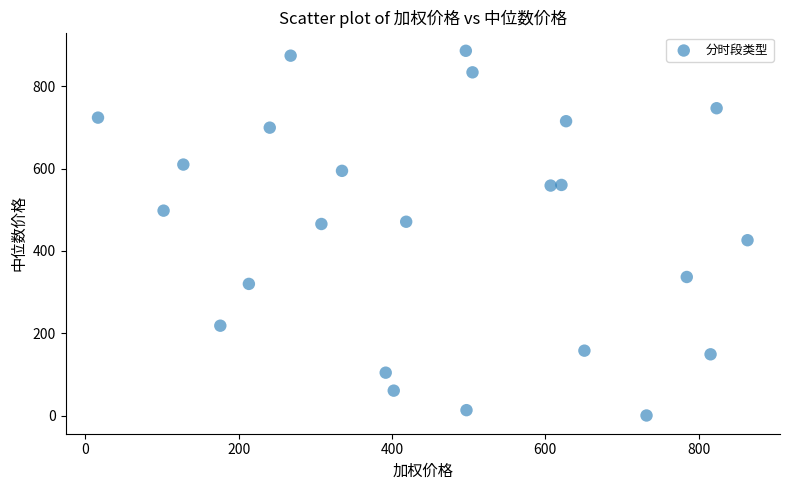

What is the range of Y values (max minus min)?

886.1